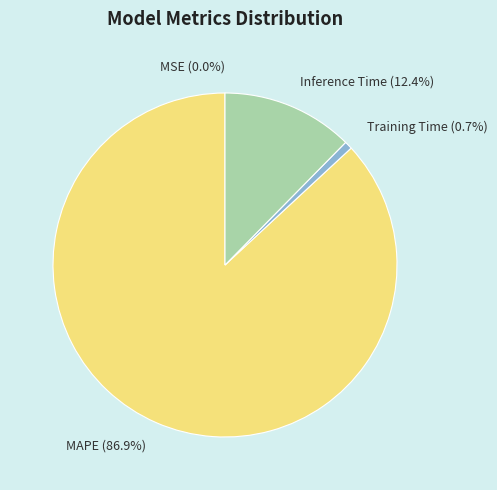

Is the sum of MAPE (86.9%) and Training Time (0.7%) greater than half?

Yes